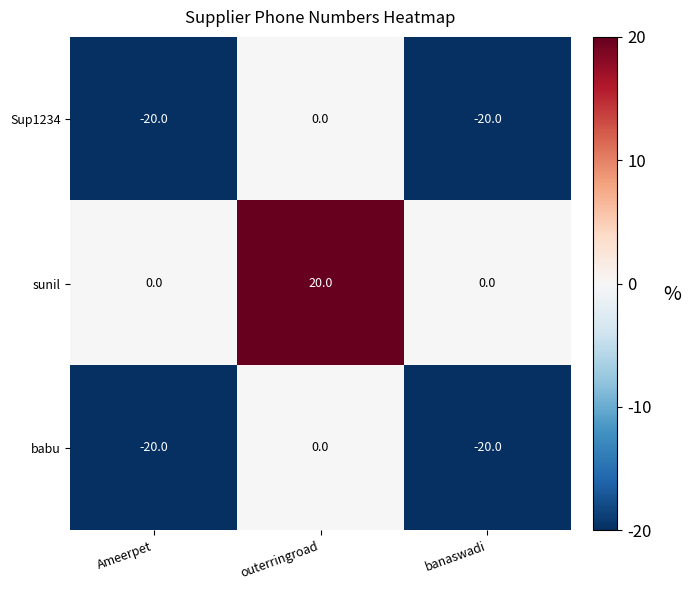

Is it true that sunil equals 8 at banaswadi?

False